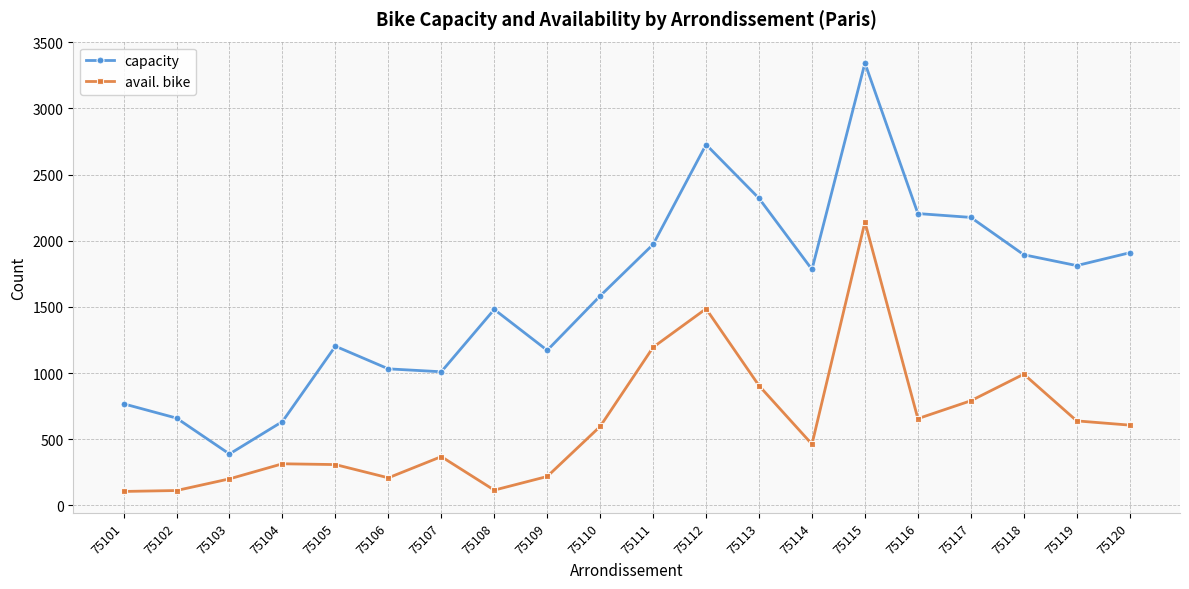

The value of capacity at 75106 is 1032. True or false?

True